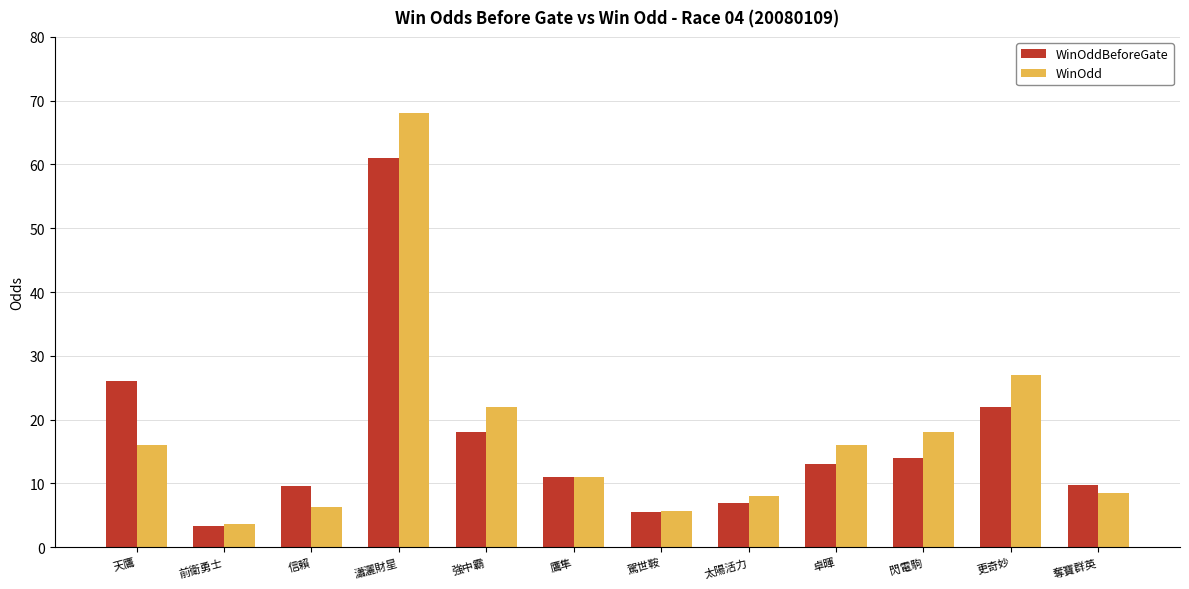

Which series has the widest spread of values?

WinOdd